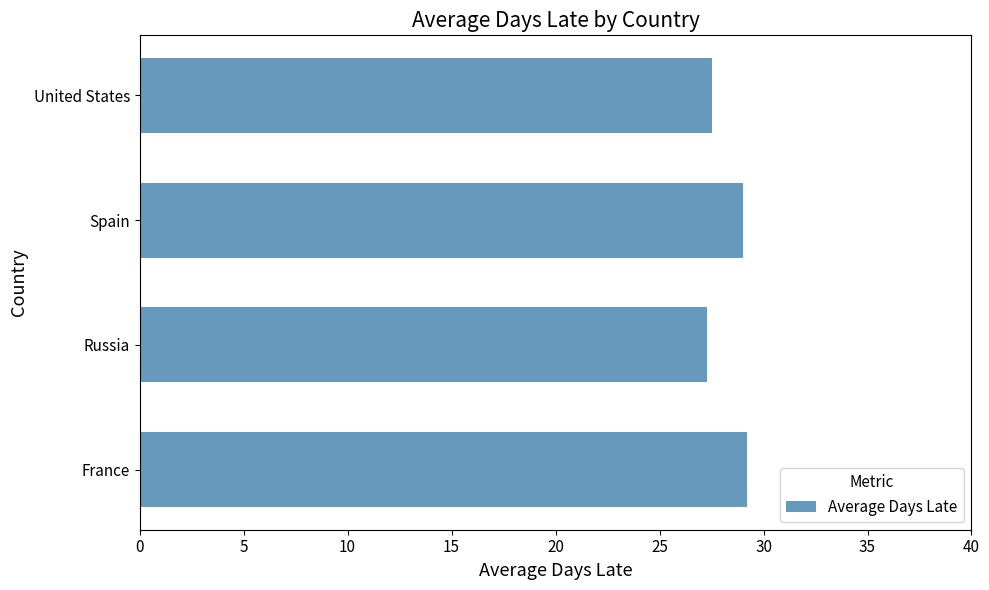

What is the smallest value displayed?

27.3